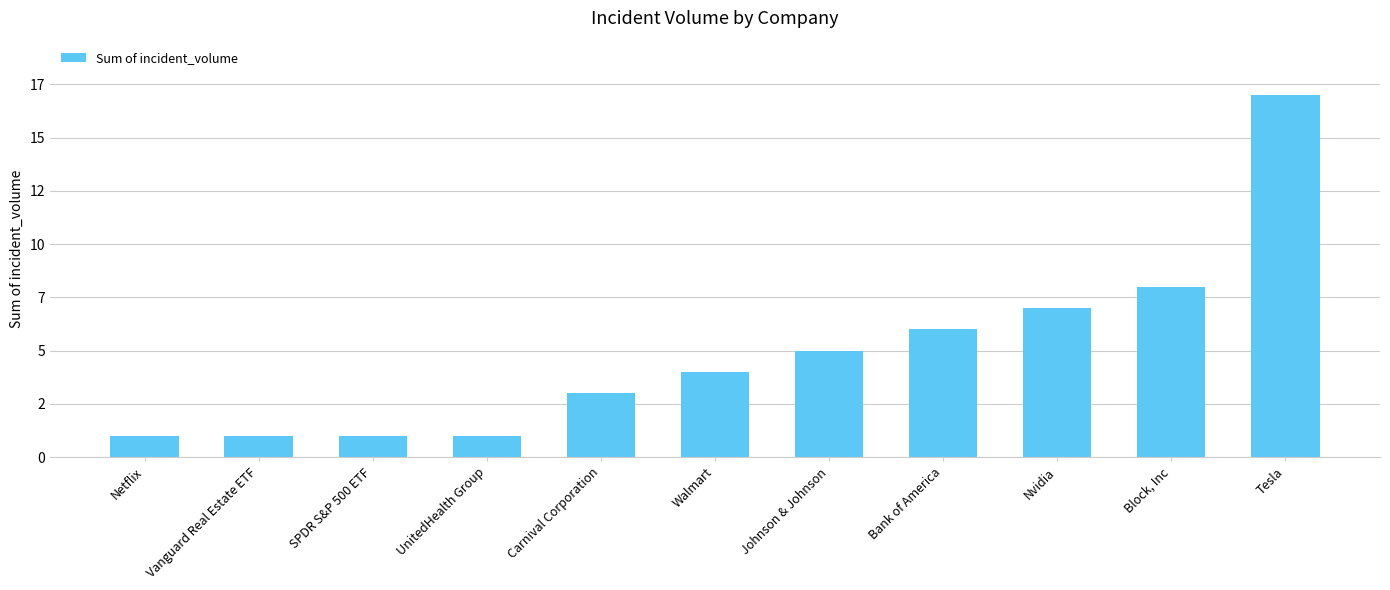

Which has a higher value, Walmart or Bank of America?

Bank of America